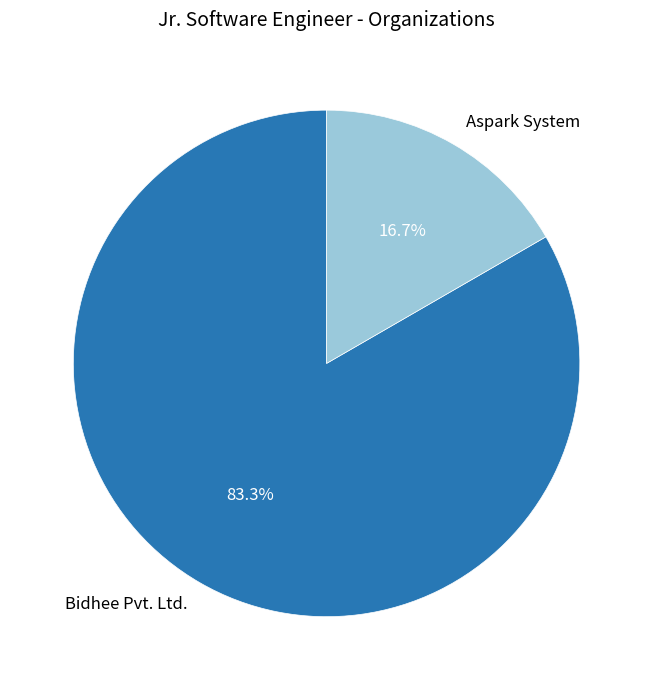

To the nearest percent, what is the difference between the largest and smallest slice percentages?

67%